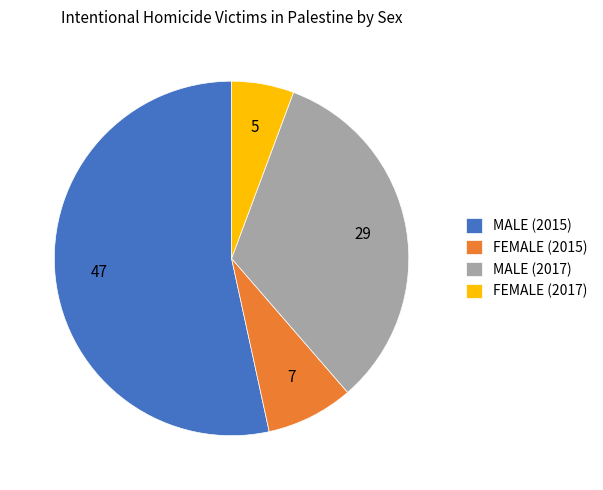

Approximately how many times larger is the value at FEMALE (2015) compared to FEMALE (2017)?

1.4